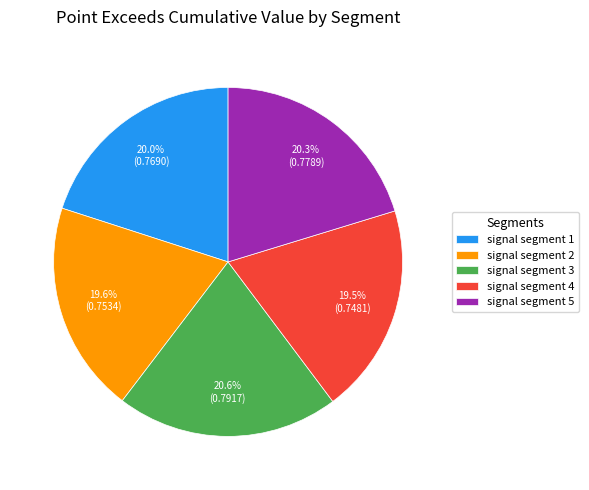

Does signal segment 2 account for over 50% of the chart?

No